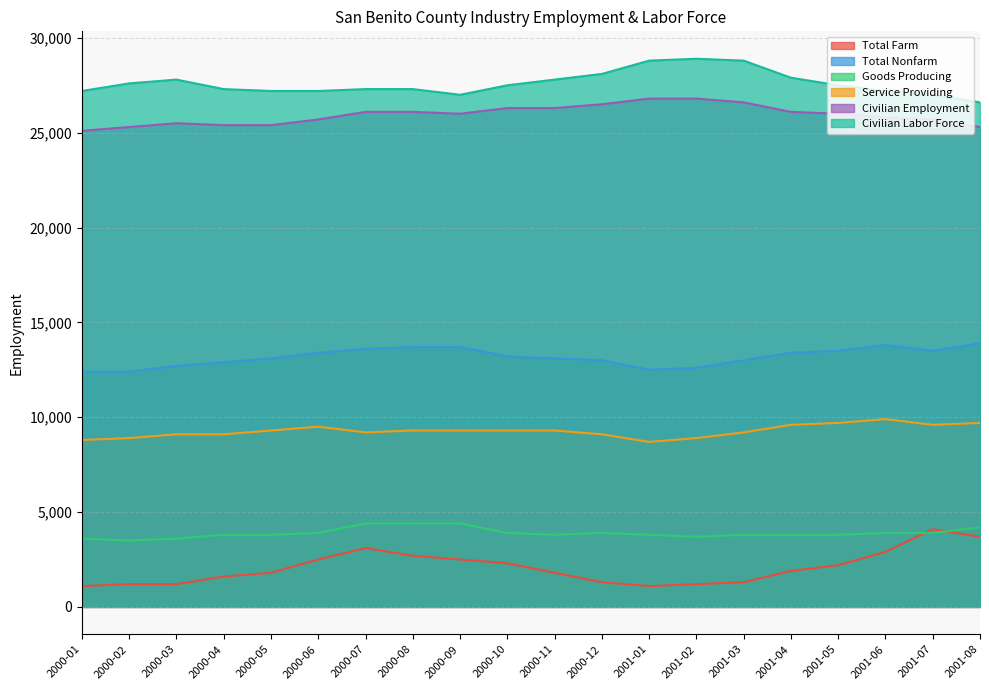

How many series are shown in this chart?

6